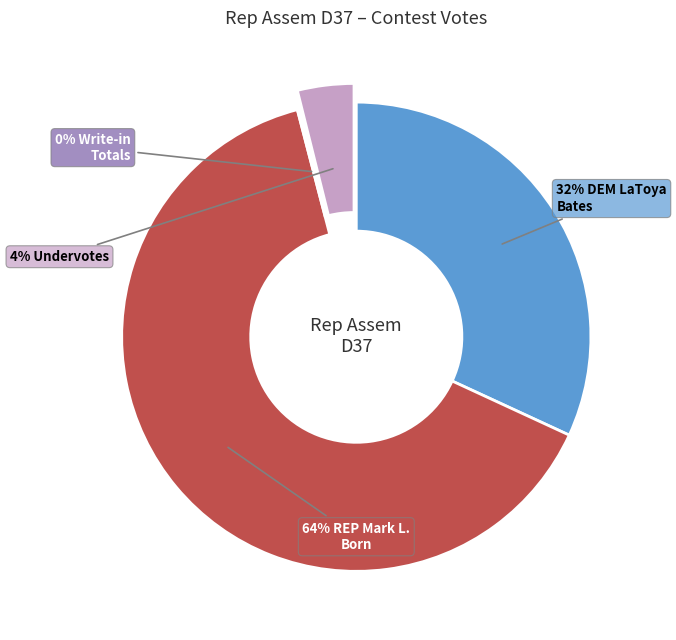

To the nearest percent, what is the difference between the largest and smallest slice percentages?

64%